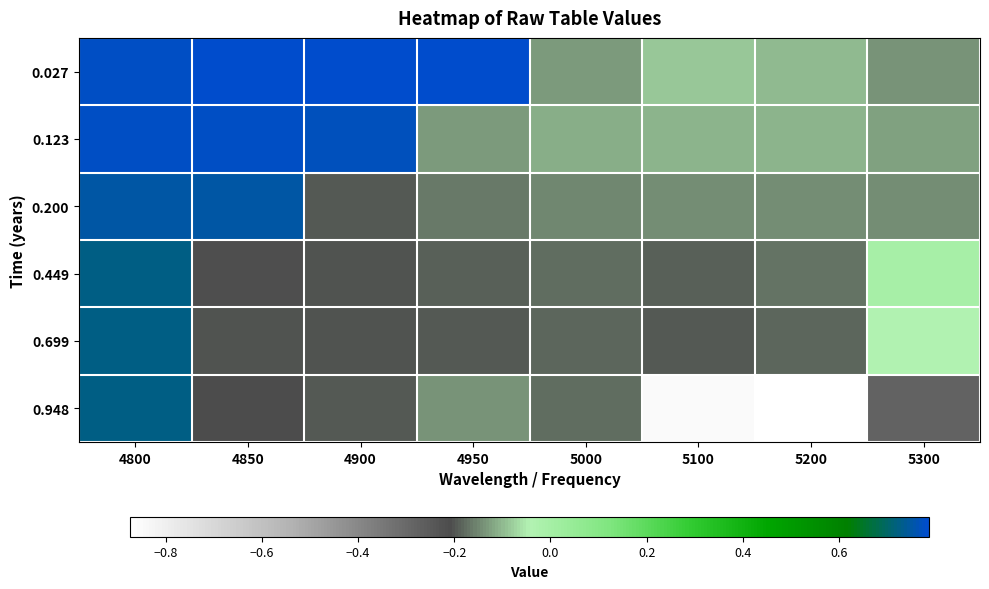

Reading right to left, what are all the values shown in this chart?

0.027: 5300=-0.1	5200=-0.1	5100=-0.1	5000=-0.1	4950=0.8	4900=0.8	4850=0.8	4800=0.8
0.123: 5300=-0.1	5200=-0.1	5100=-0.1	5000=-0.1	4950=-0.1	4900=0.8	4850=0.8	4800=0.8
0.200: 5300=-0.1	5200=-0.1	5100=-0.1	5000=-0.2	4950=-0.2	4900=-0.2	4850=0.7	4800=0.8
0.449: 5300=-0.0	5200=-0.2	5100=-0.2	5000=-0.2	4950=-0.2	4900=-0.2	4850=-0.2	4800=0.7
0.699: 5300=-0.0	5200=-0.2	5100=-0.2	5000=-0.2	4950=-0.2	4900=-0.2	4850=-0.2	4800=0.7
0.948: 5300=-0.3	5200=-0.9	5100=-0.9	5000=-0.2	4950=-0.1	4900=-0.2	4850=-0.2	4800=0.7